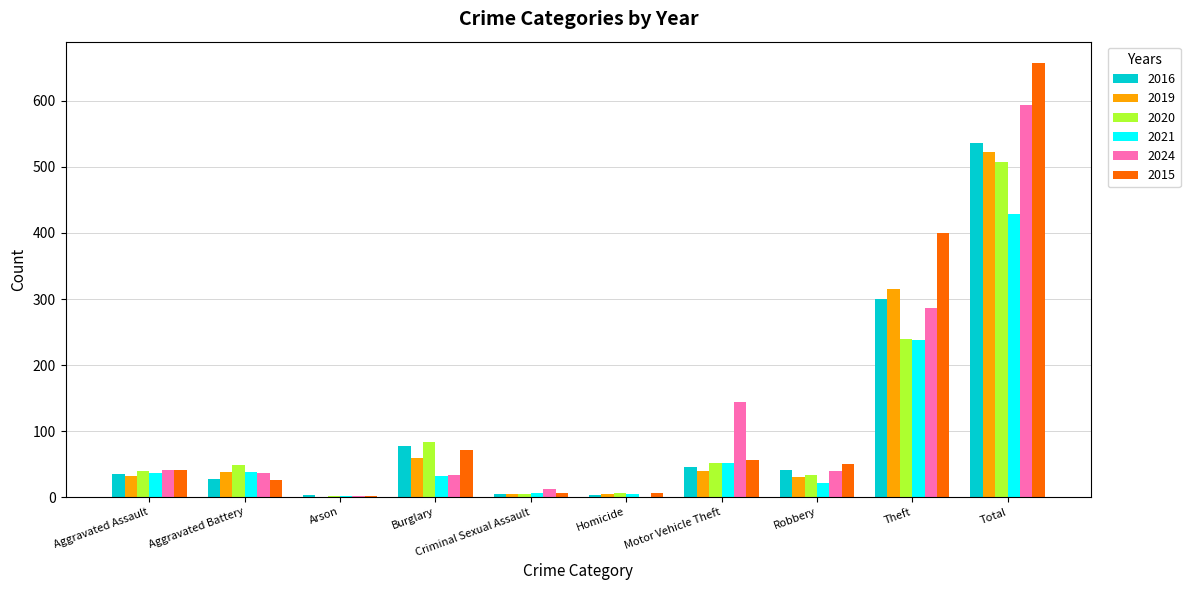

The value of 2020 at Aggravated Battery is 80. True or false?

False